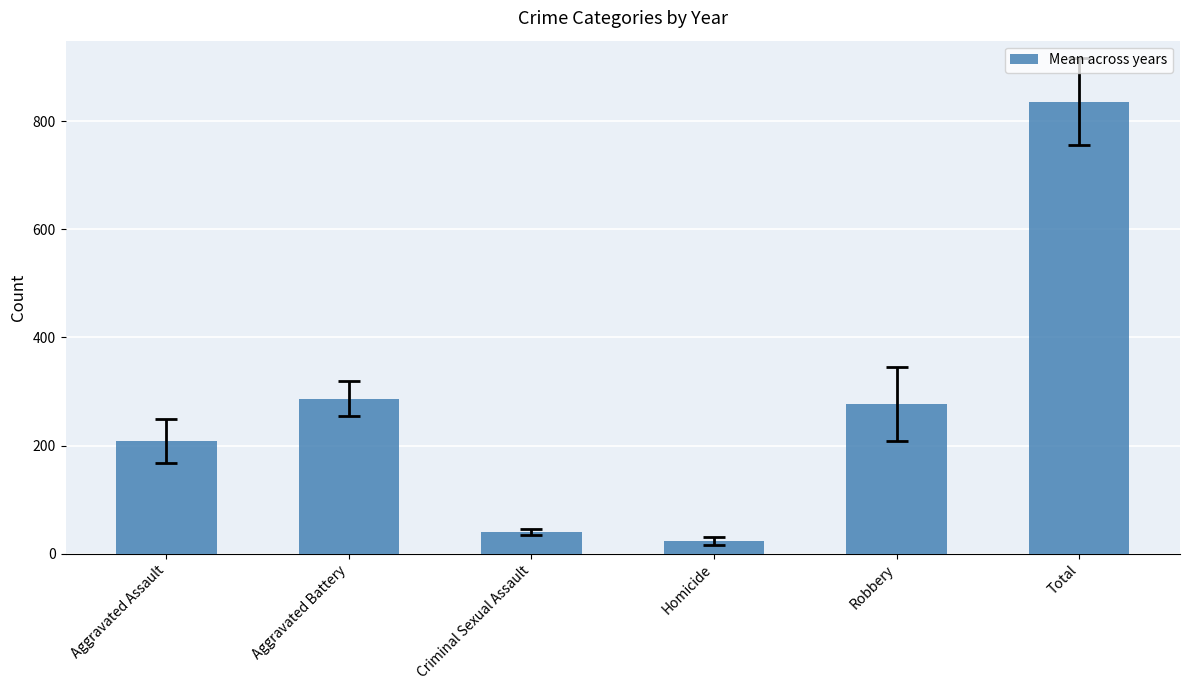

List the labels in order of value, smallest first.

Homicide, Criminal Sexual Assault, Aggravated Assault, Robbery, Aggravated Battery, Total